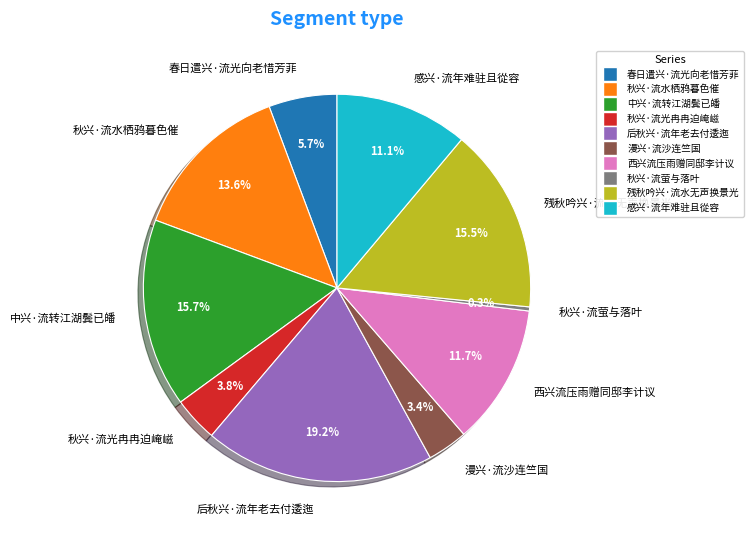

What is the largest slice in the pie chart?

后秋兴·流年老去付逶迤